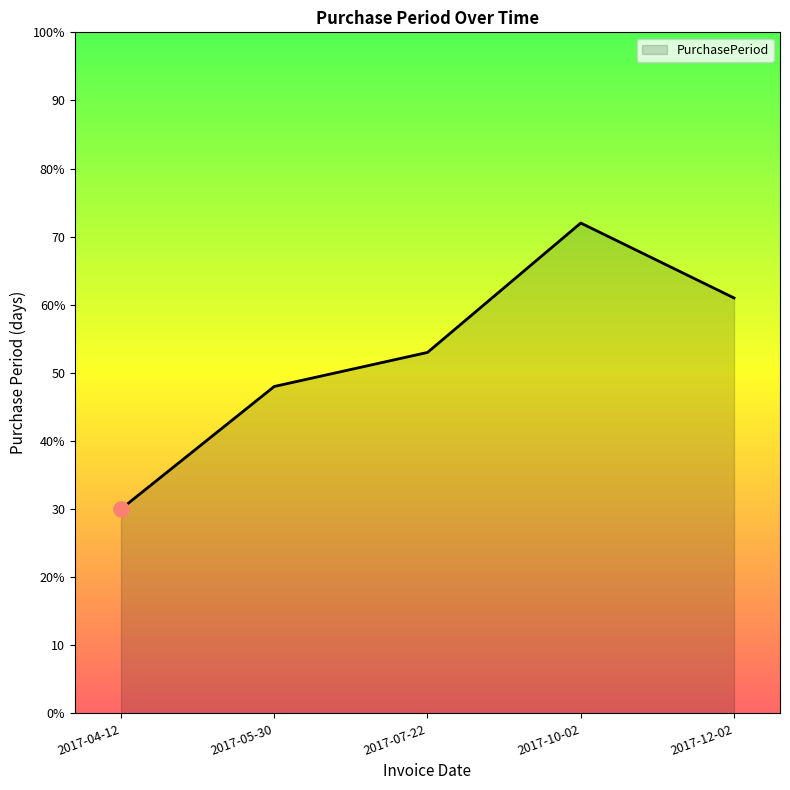

Between 2017-10-02 and 2017-07-22, which is larger?

2017-10-02